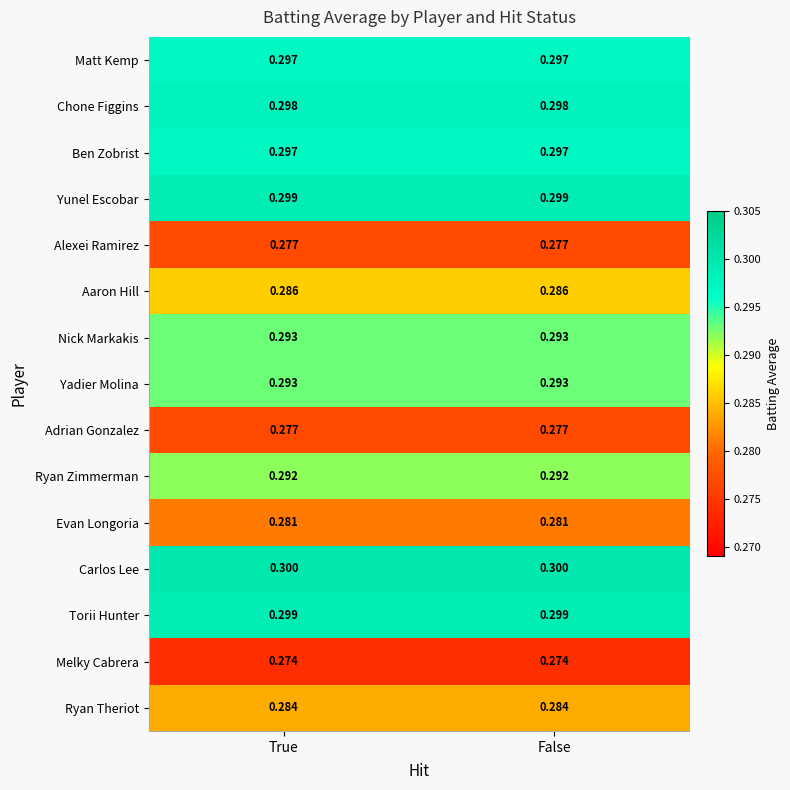

Is the value of Aaron Hill at False greater than the value of Yadier Molina at False?

No